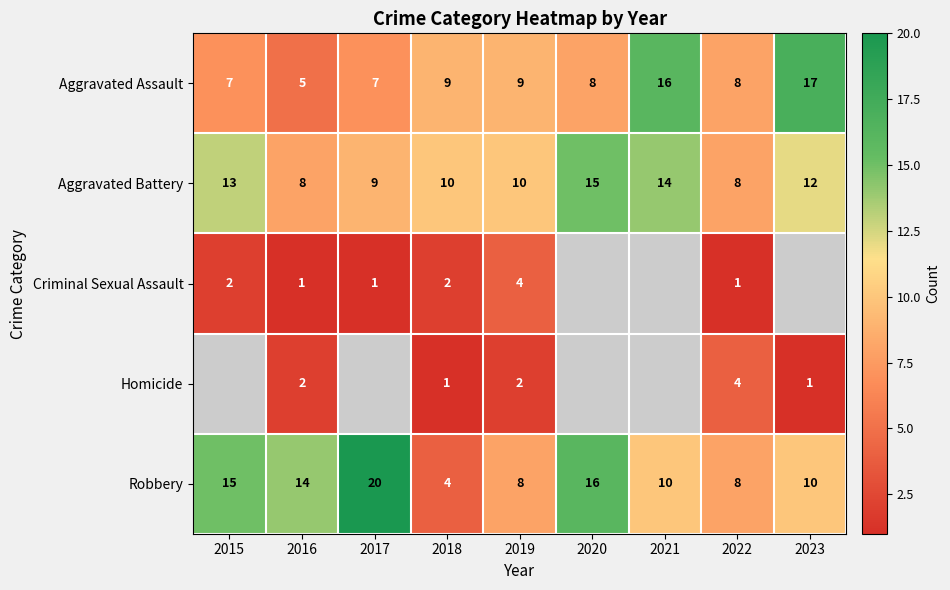

What is the sum of the Aggravated Assault values at 2016 and 2021?

21